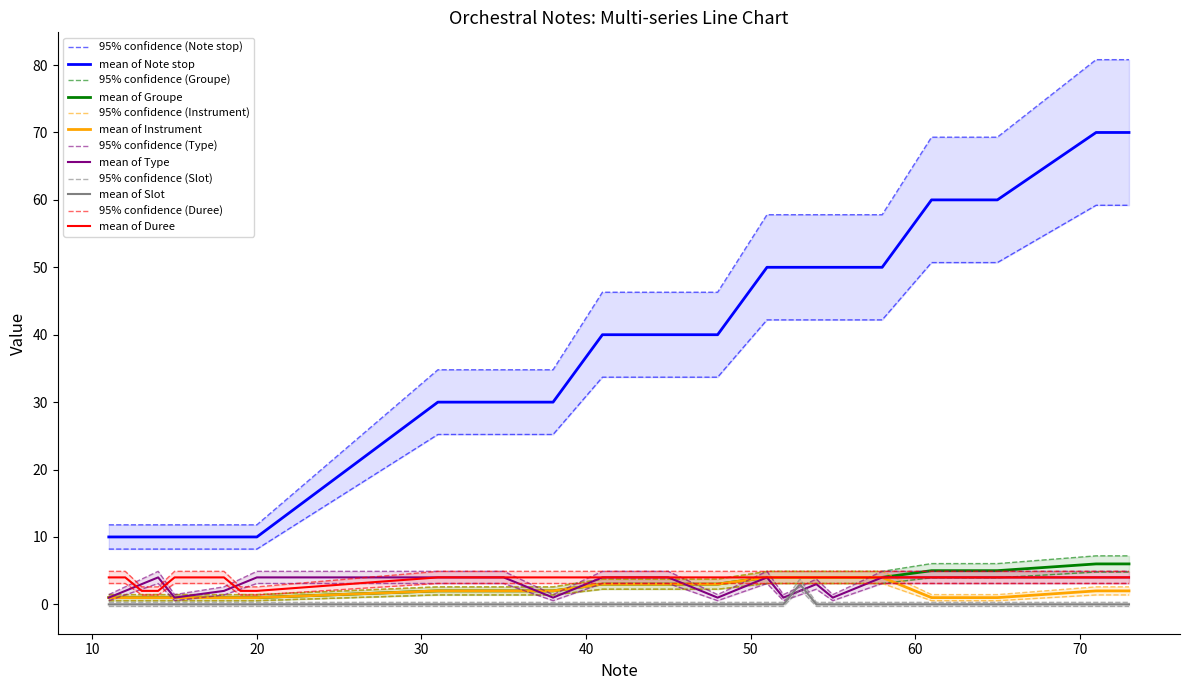

What is the spread (max minus min) of values at 19?

12.1